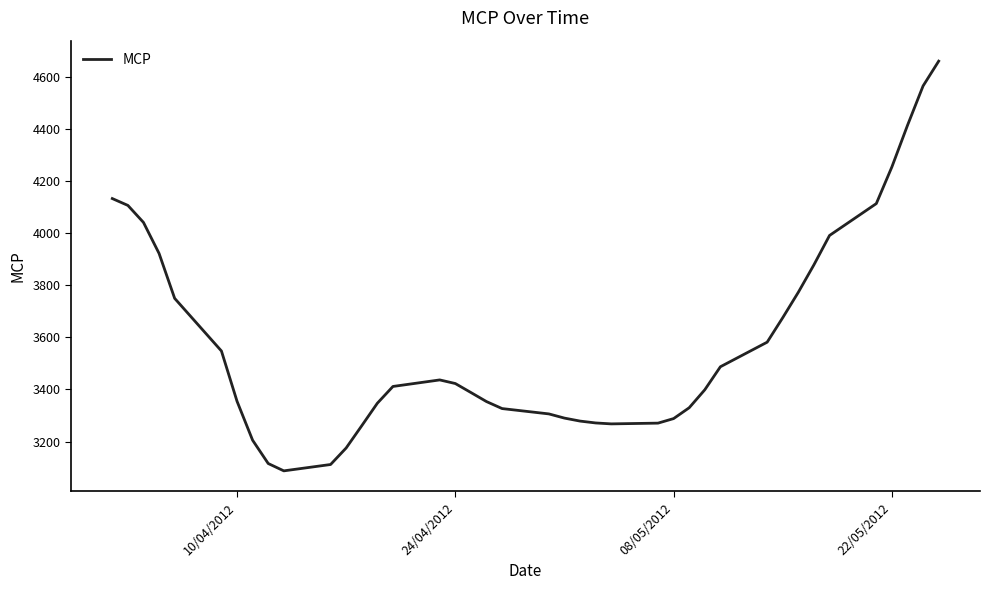

How many lines are shown in the chart?

1